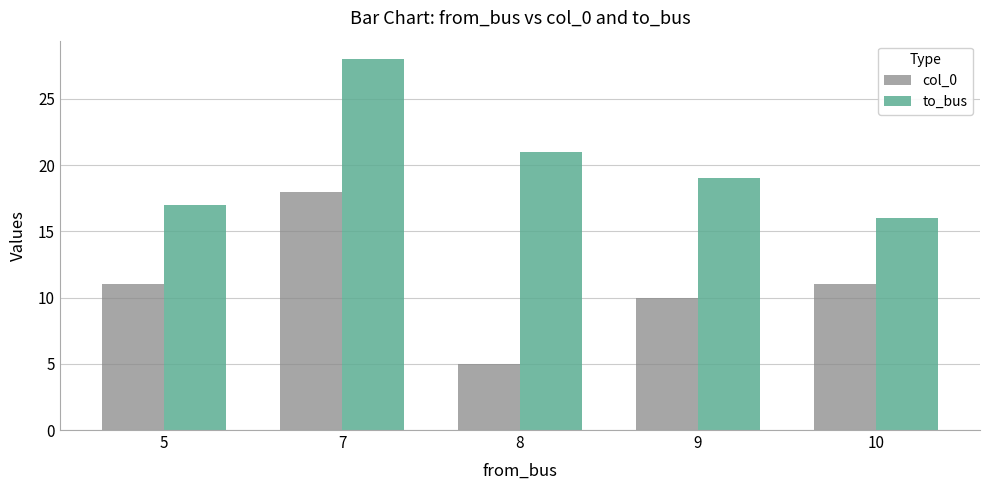

How many data points in to_bus are less than 19?

2